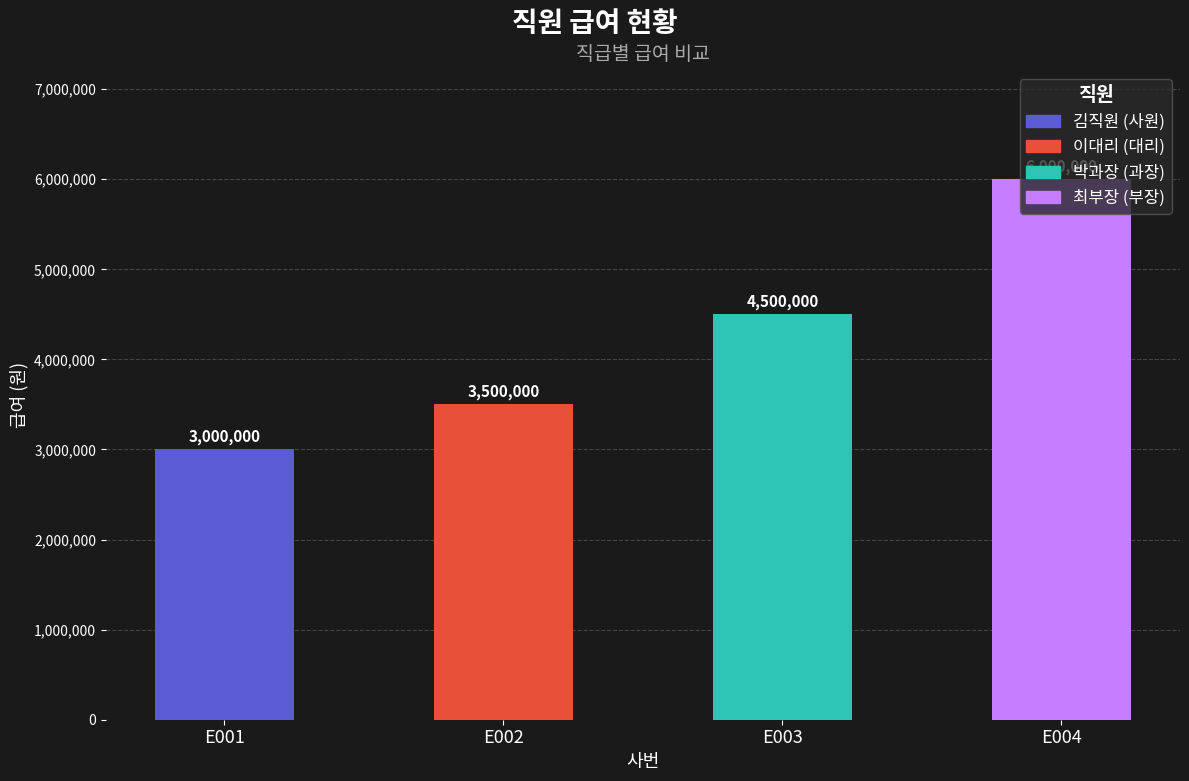

What is the ratio of the value at E001 to the value at E003?

0.7